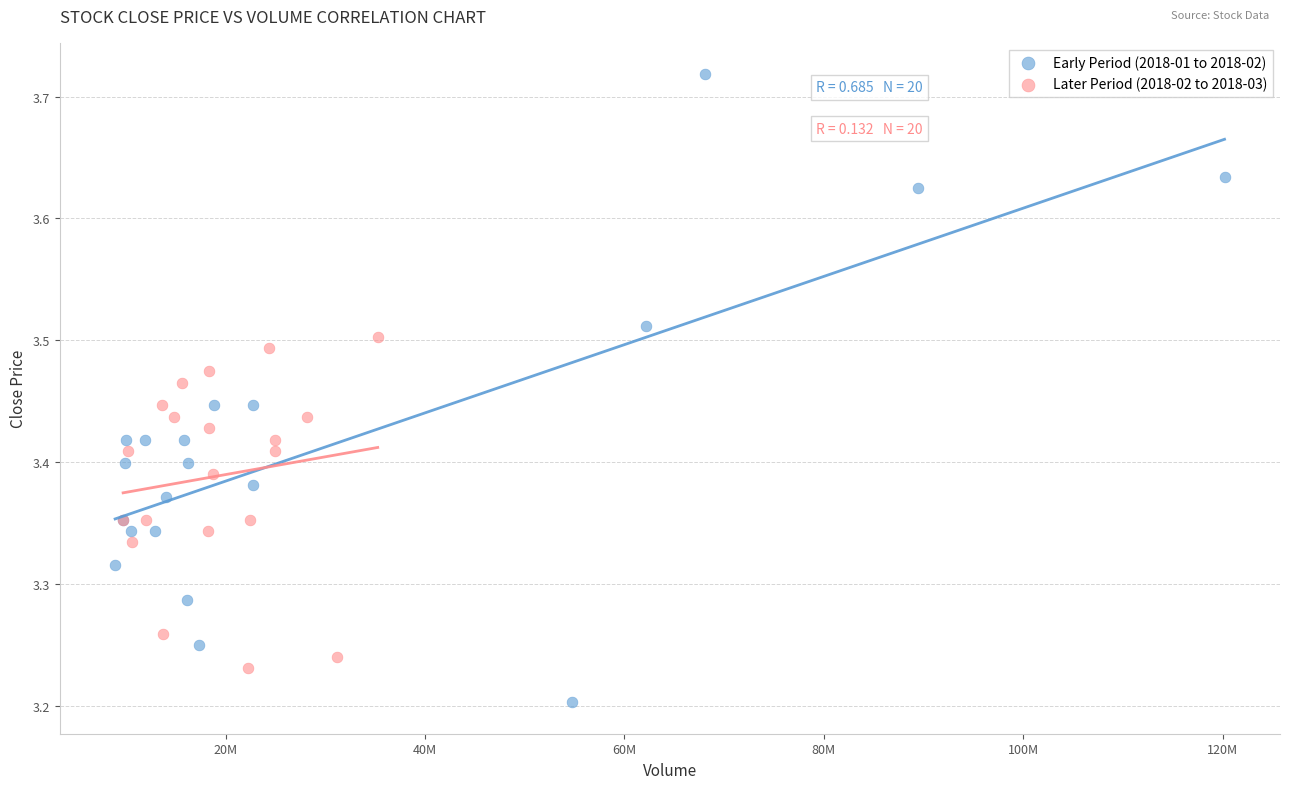

Which series reaches the minimum Y coordinate?

Early Period (2018-01 to 2018-02)